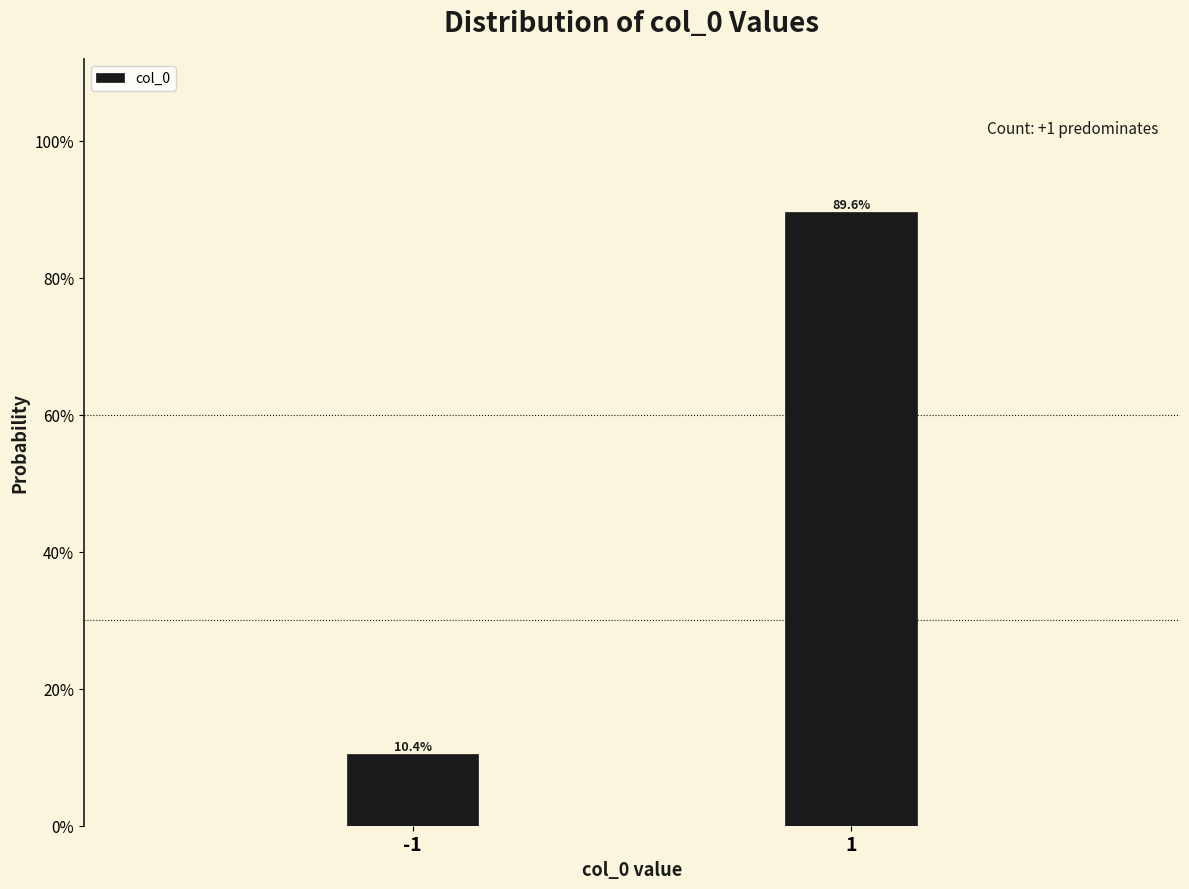

Are the bars horizontal?

No